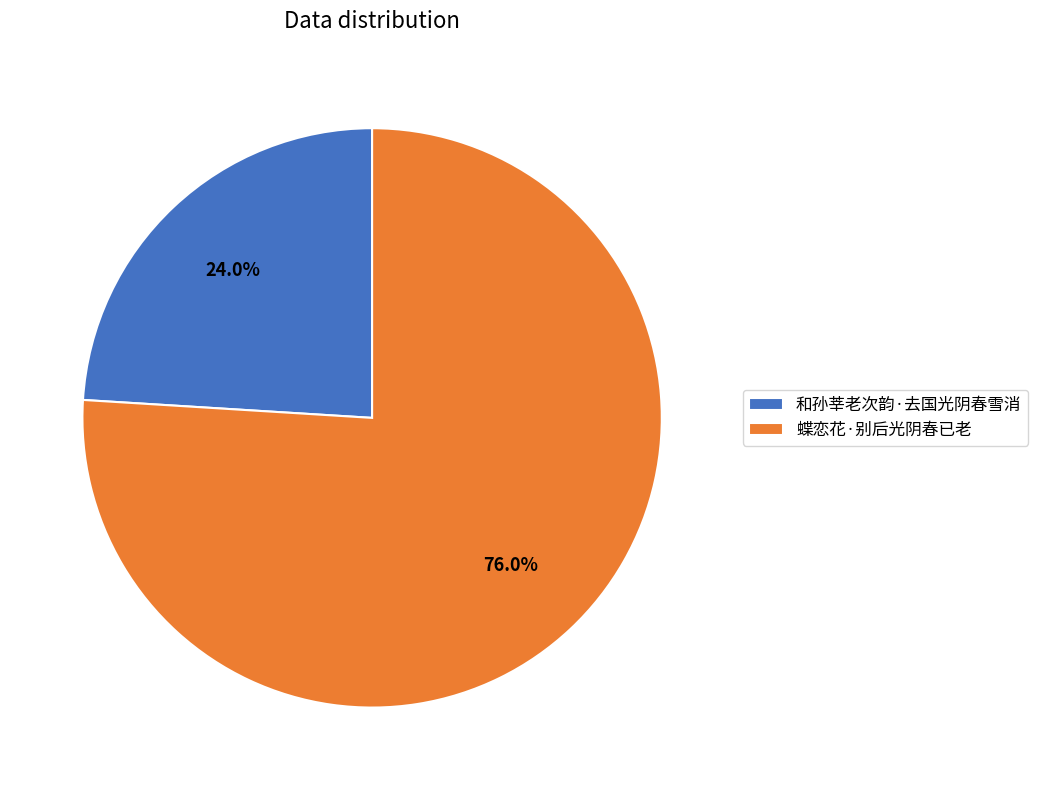

Is there a majority slice in this chart?

Yes